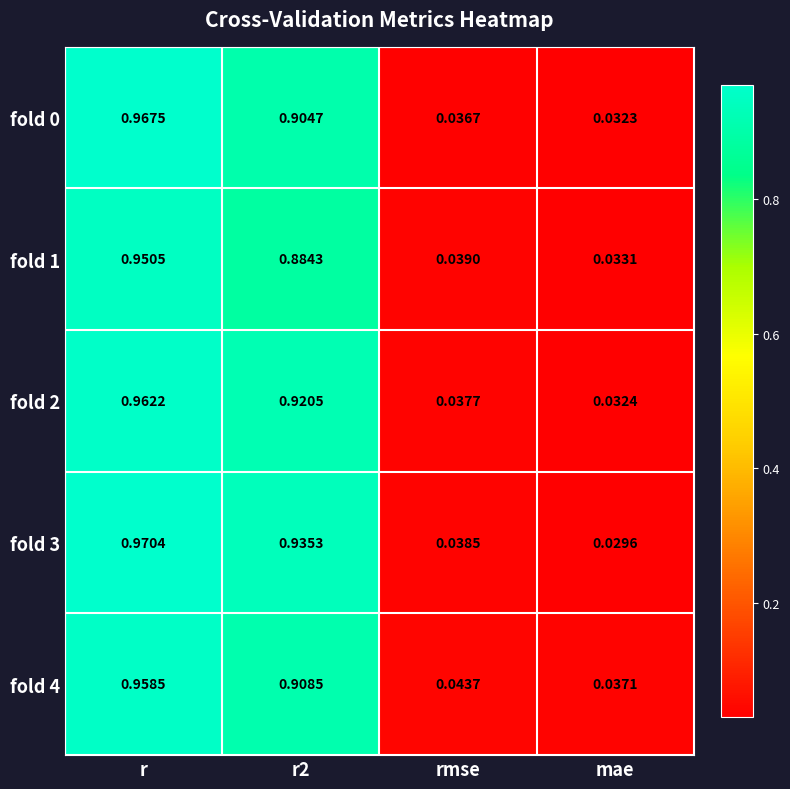

At which label is fold 1 closest to 0?

mae